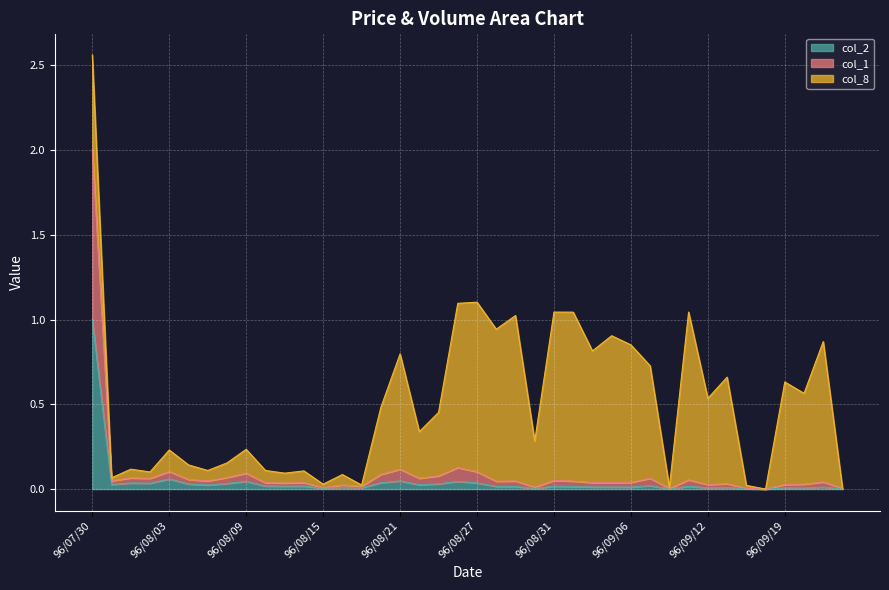

How many positive values does the col_1 series have?

39